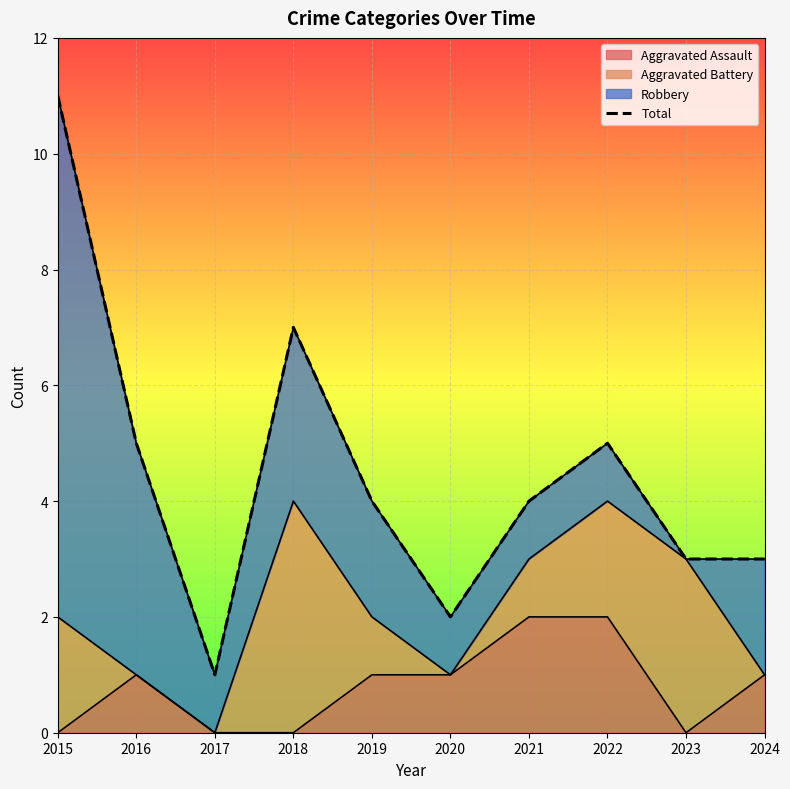

True or false: the data shows 3 at 2024.

True